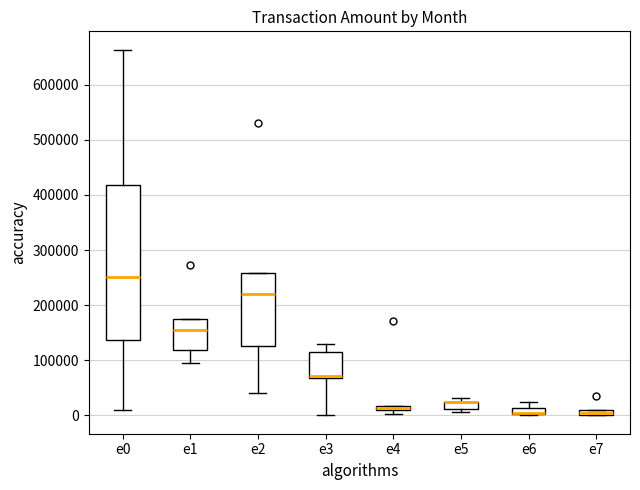

Comparing the boxes themselves (not the whiskers), which one is the tallest?

e0